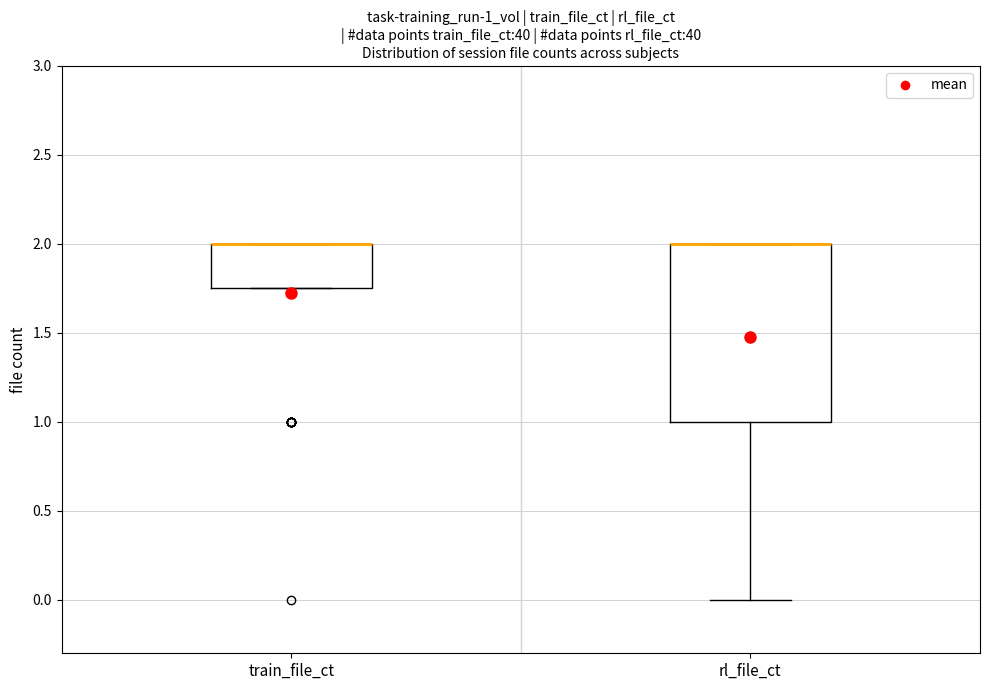

Reading left to right, transcribe this box plot: for each box, give where its median line is, the range the box spans, and where its two whiskers end, as read against the y-axis. The values are not printed on the chart, so give them approximately, as read against the axis.

train_file_ct: median 2.00 (drawn on the box's upper edge), box 1.75 to 2.00, whiskers 1.75 to 2.00
rl_file_ct: median 2.00 (drawn on the box's upper edge), box 1.00 to 2.00, whiskers 0.00 to 2.00